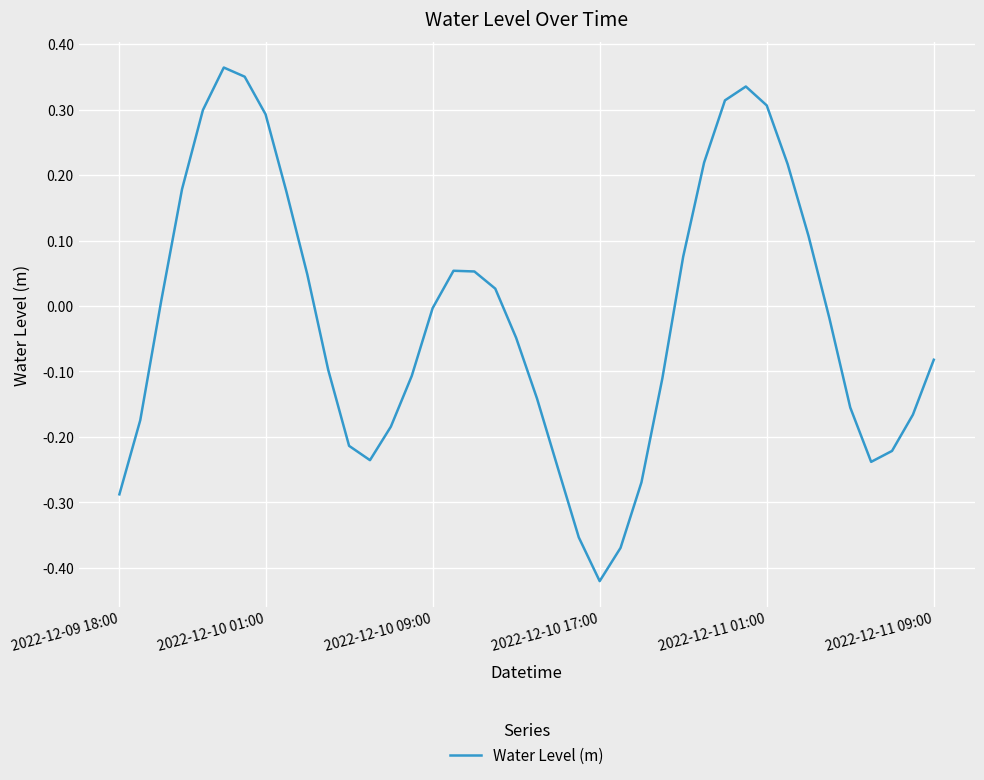

Is this an area chart (filled region under the line)?

No